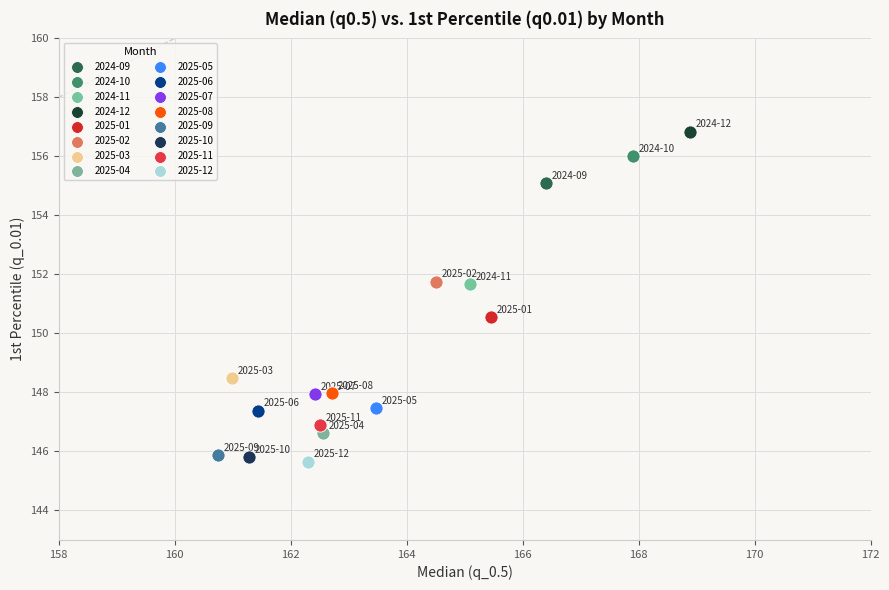

What are all the series names shown in the legend?

2024-09, 2024-10, 2024-11, 2024-12, 2025-01, 2025-02, 2025-03, 2025-04, 2025-05, 2025-06, 2025-07, 2025-08, 2025-09, 2025-10, 2025-11, 2025-12